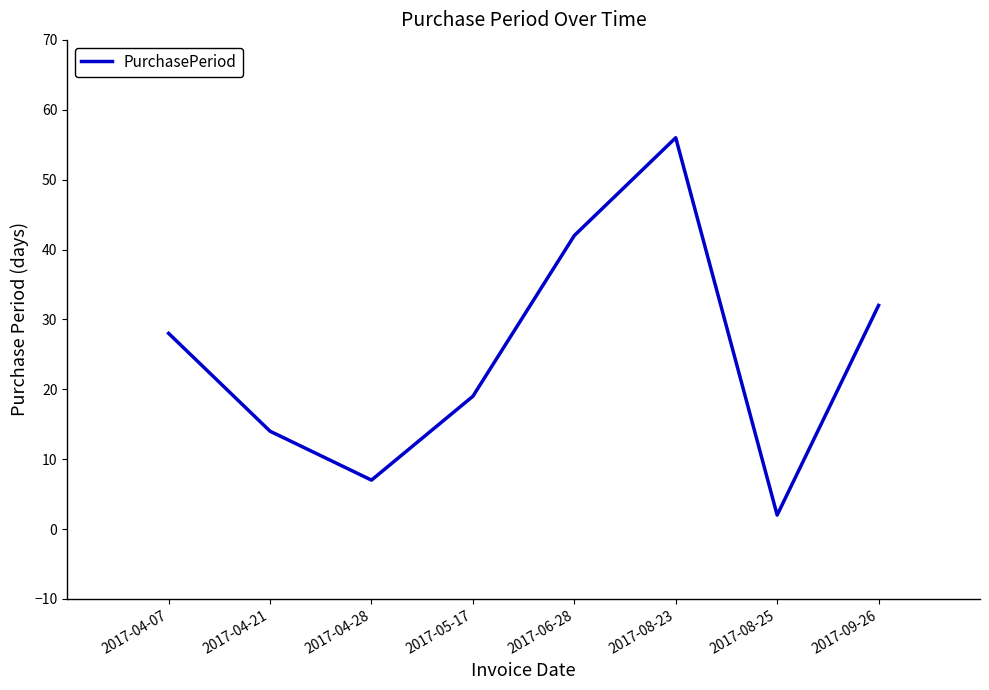

What value does the data have at 2017-06-28, to the nearest 5?

40